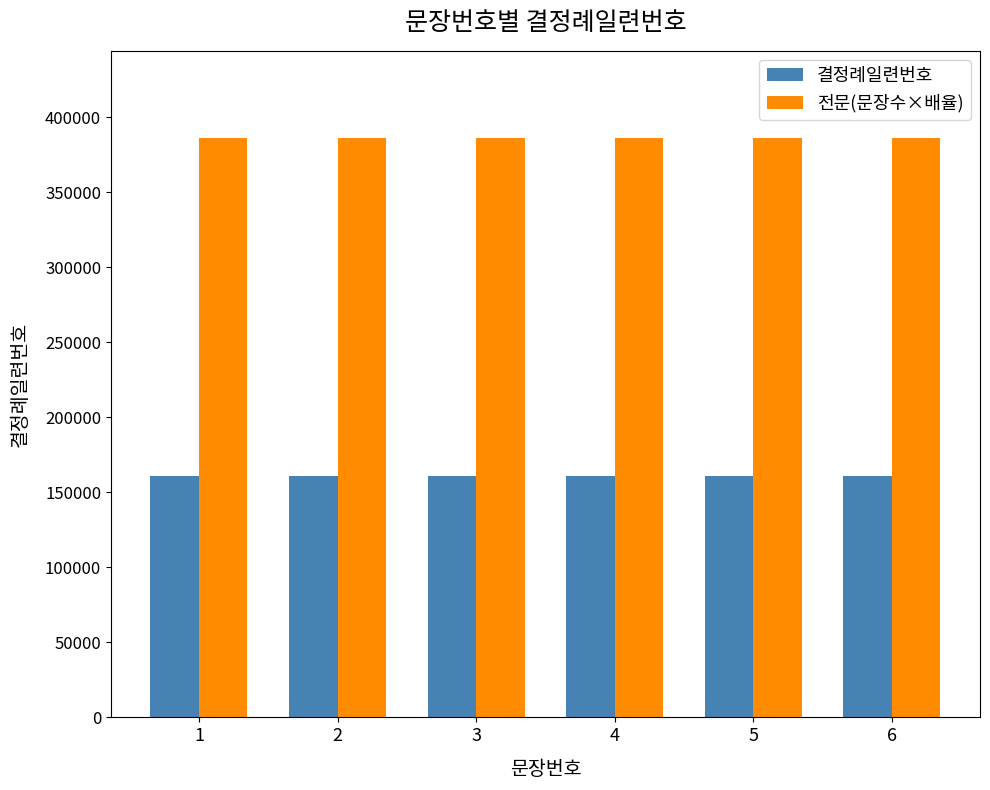

How many bars are there in each group?

2